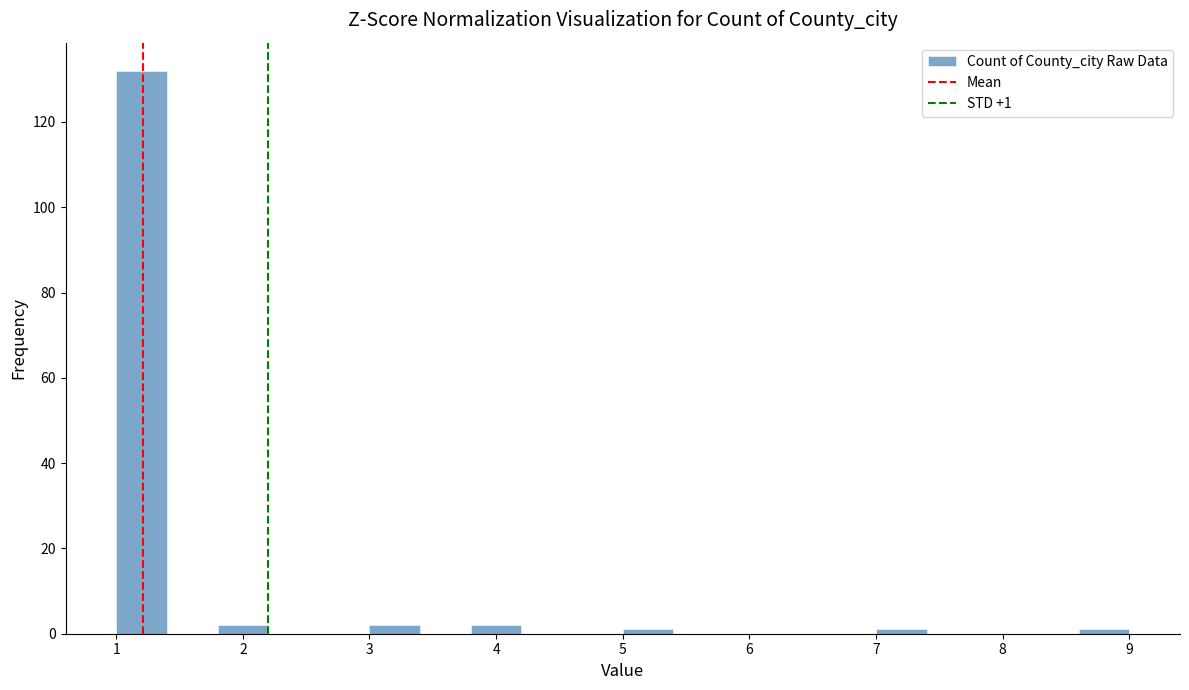

Which range on the x-axis has the tallest bar?

1.0 to 1.4